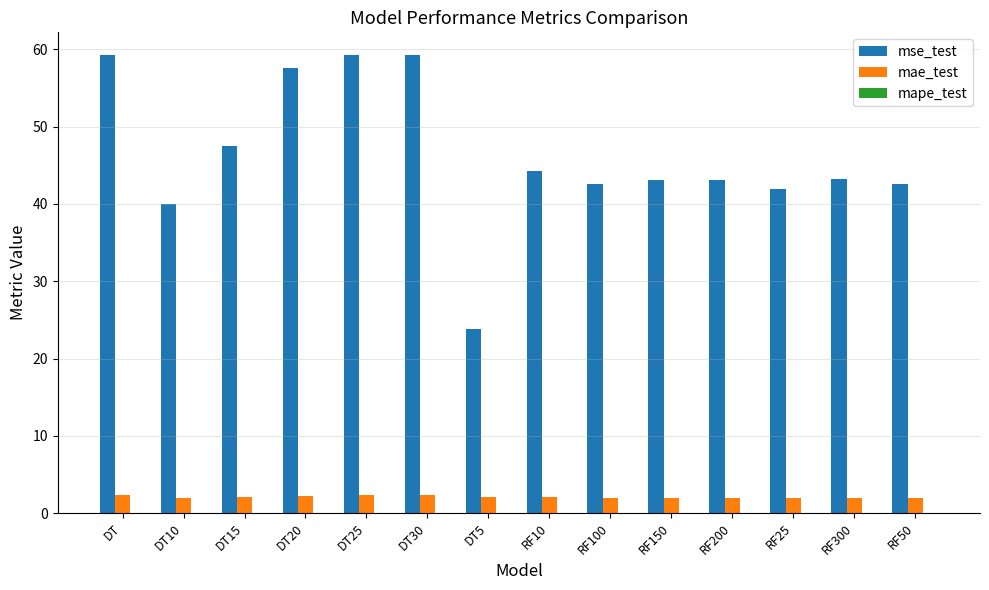

Is the value of mae_test at RF150 greater than the value of mse_test at RF10?

No